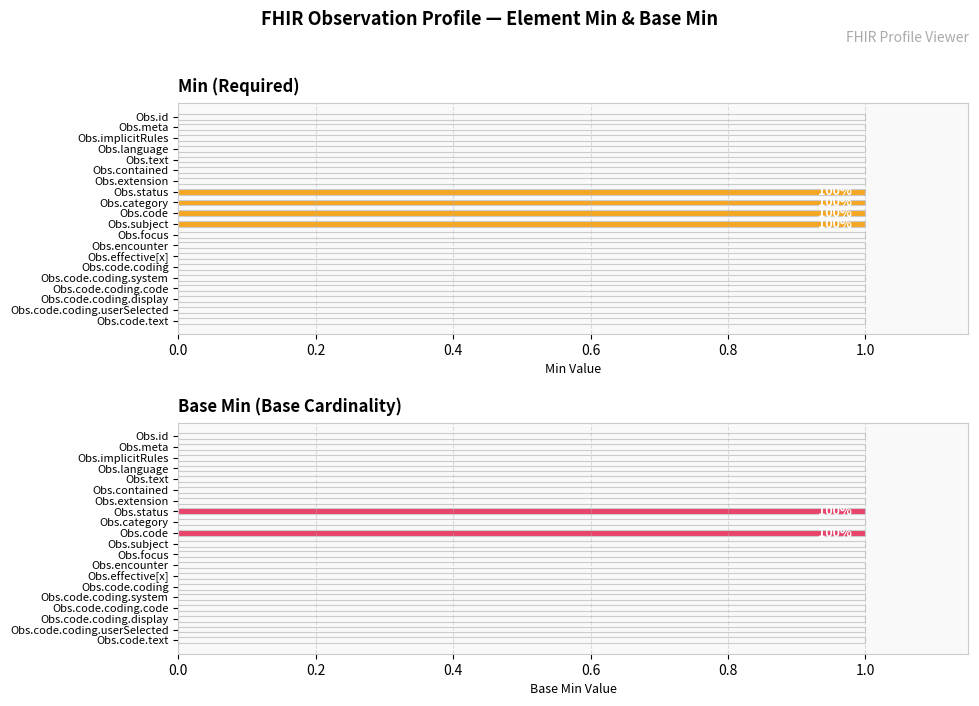

Reading left to right, what are all the values shown in this chart?

Min: 0	0	0	0	0	0	0	1	1	1	1	0	0	0	0	0	0	0	0	0
Base Min: 0	0	0	0	0	0	0	1	0	1	0	0	0	0	0	0	0	0	0	0